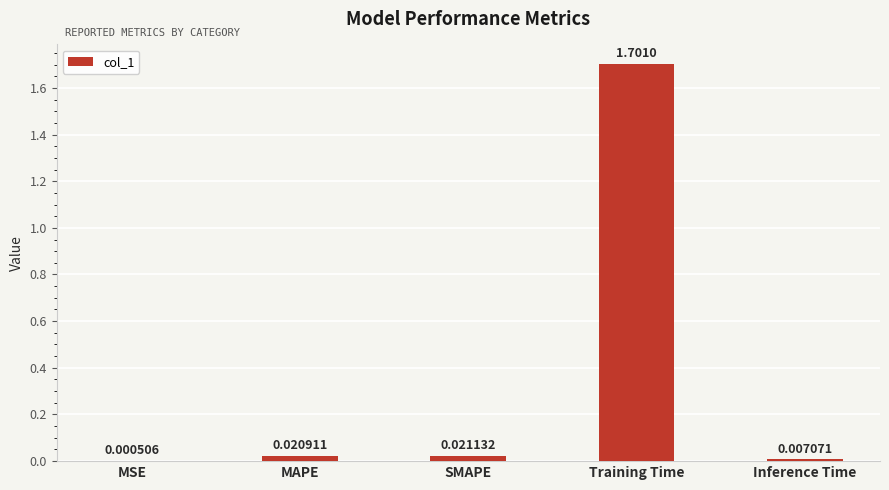

Which label corresponds to the largest value in the chart?

Training Time